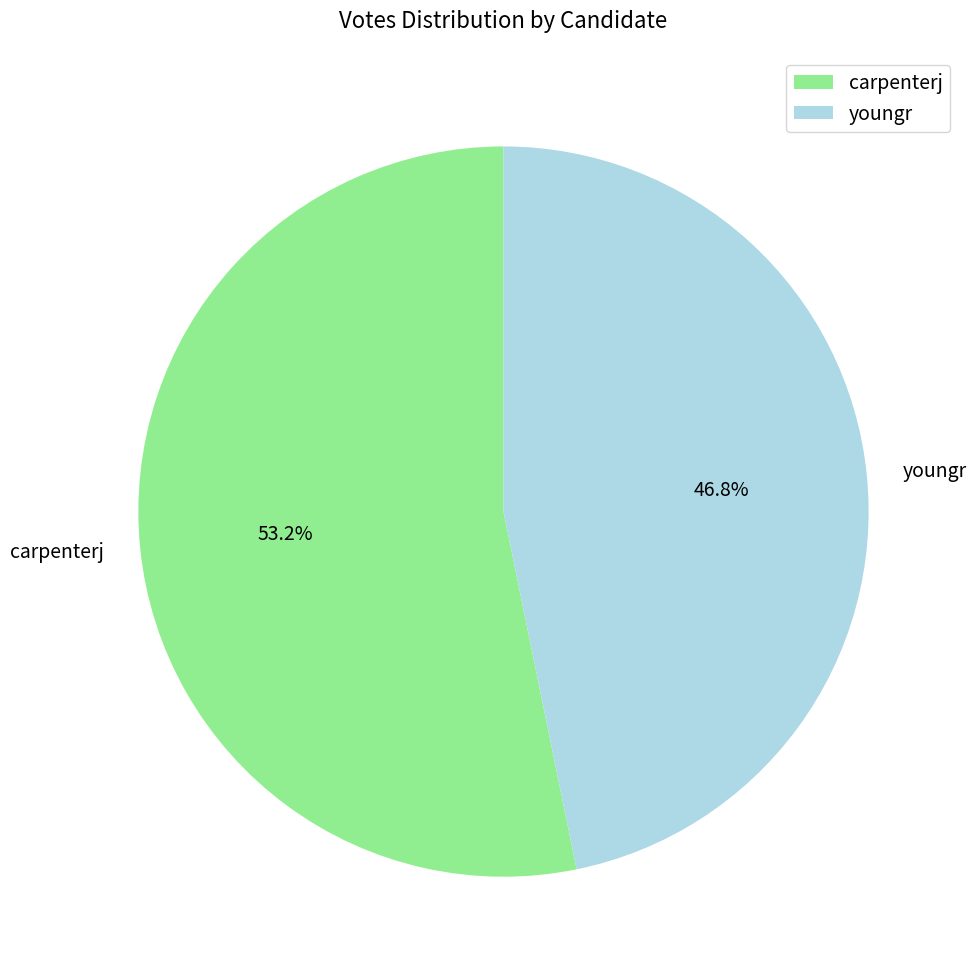

Does any single category account for the majority?

Yes